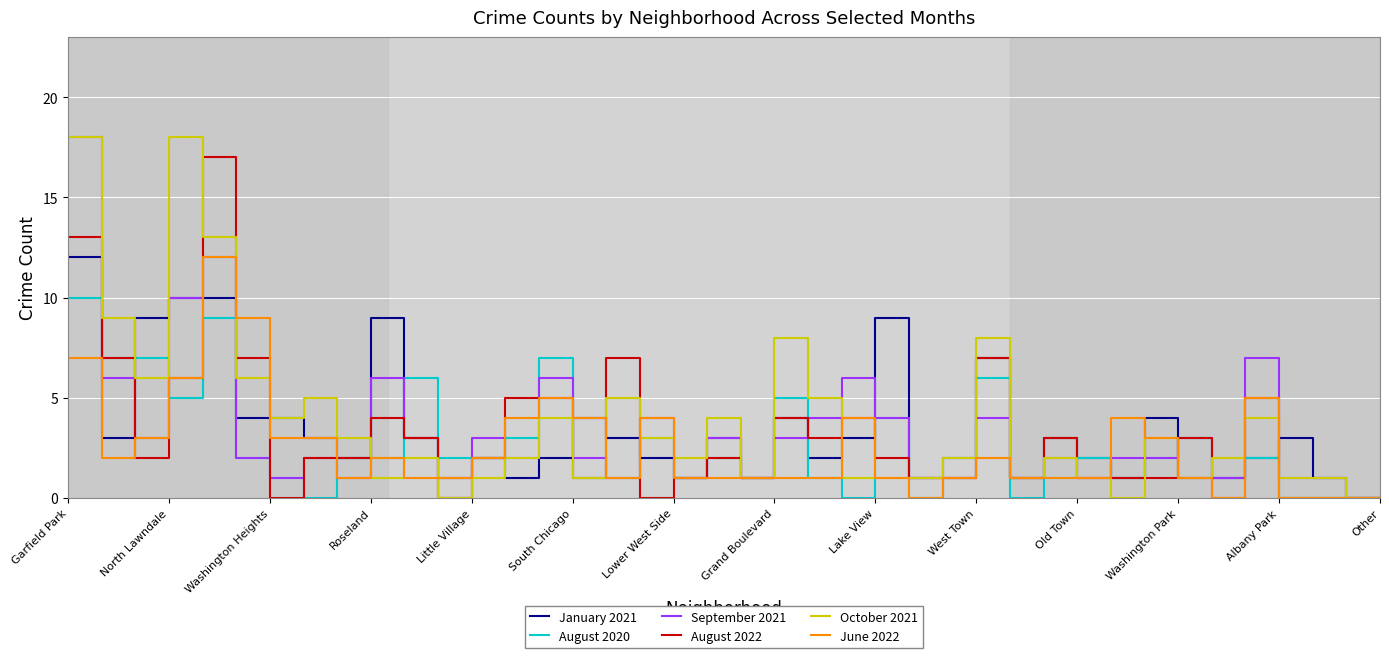

What is the average value of the September 2021 series?

3